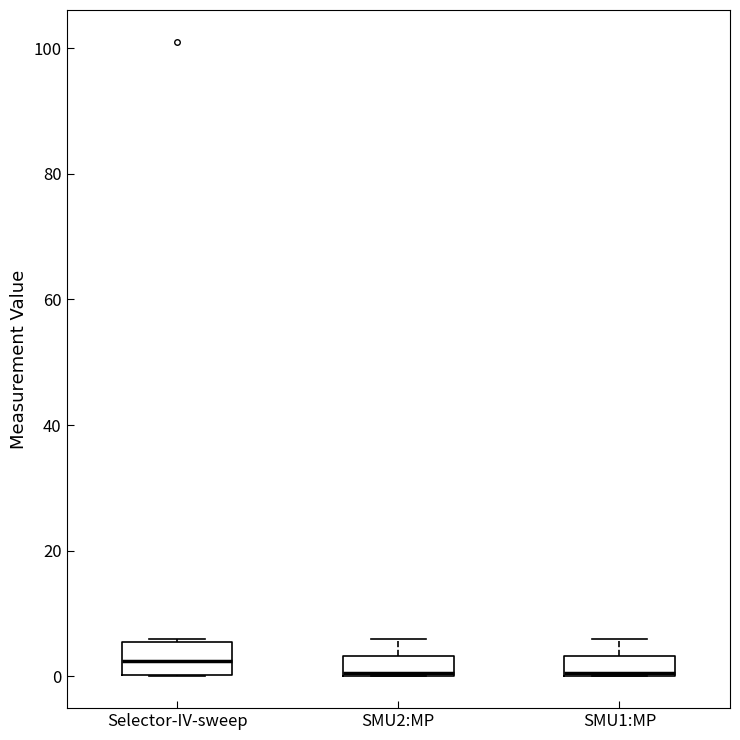

Where is the upper edge of the box for Selector-IV-sweep on the y-axis? The values are not printed on the chart, so give them approximately, as read against the axis.

6